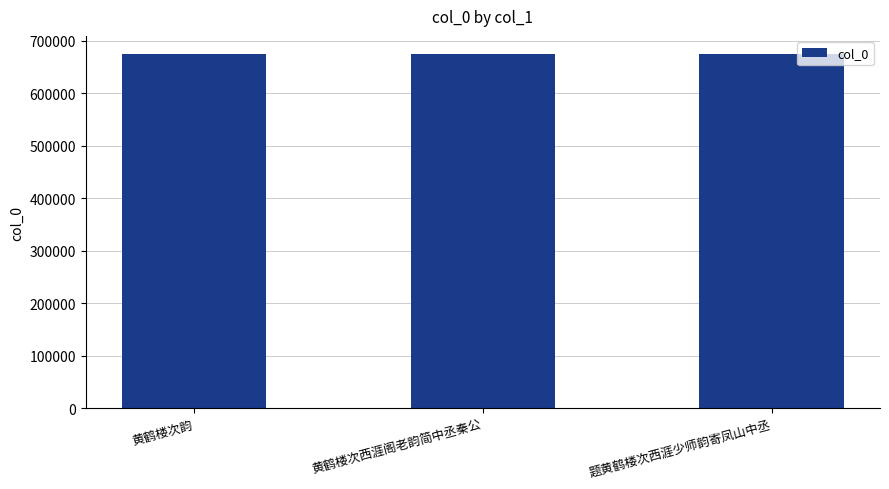

What is the average value?

675157